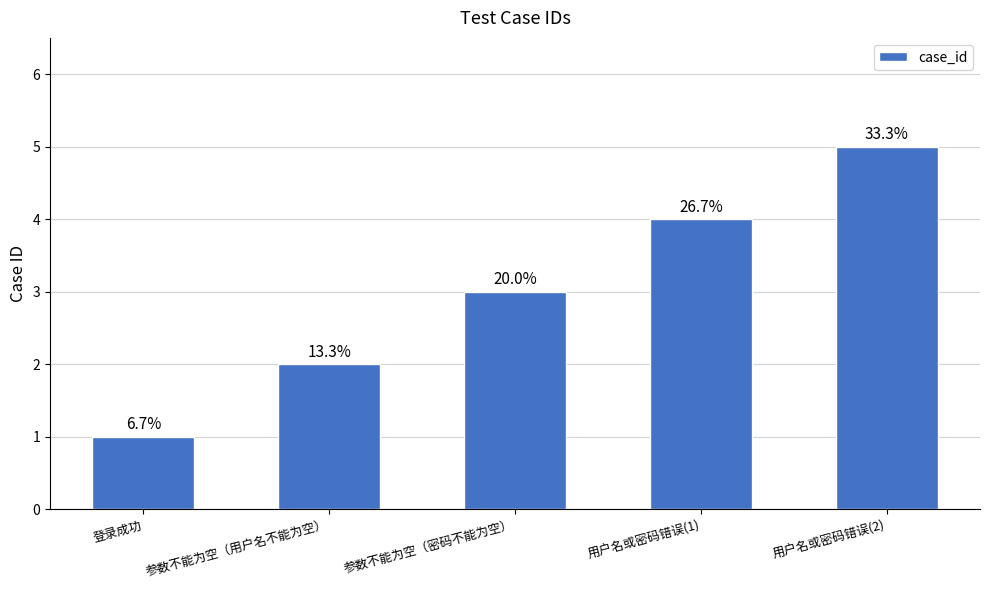

Are the bars horizontal?

No